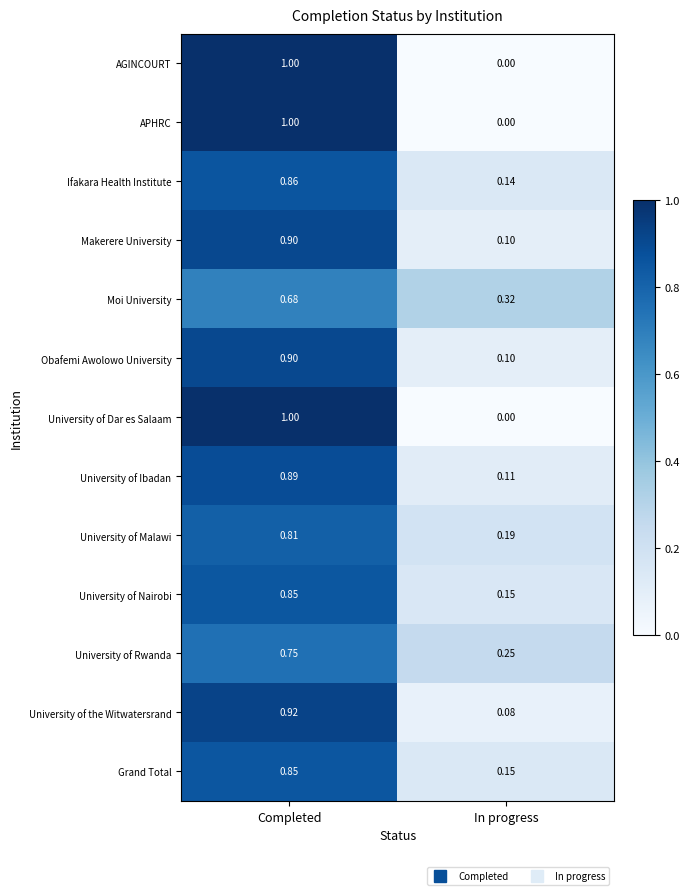

Is the value of University of Nairobi at Completed greater than the value of University of Malawi at Completed?

Yes